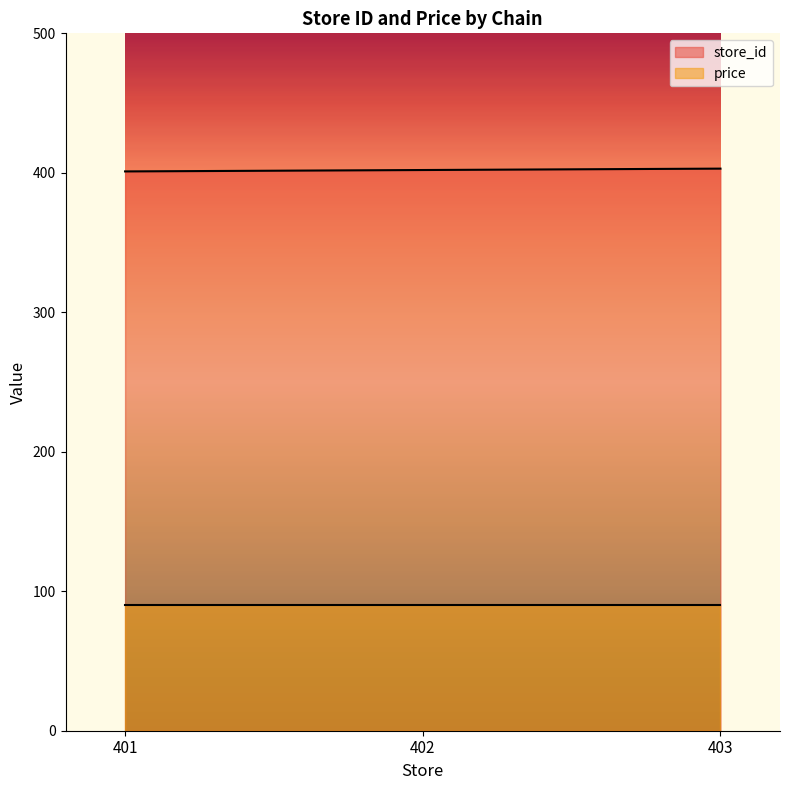

What is the difference between the maximum and minimum values?

2